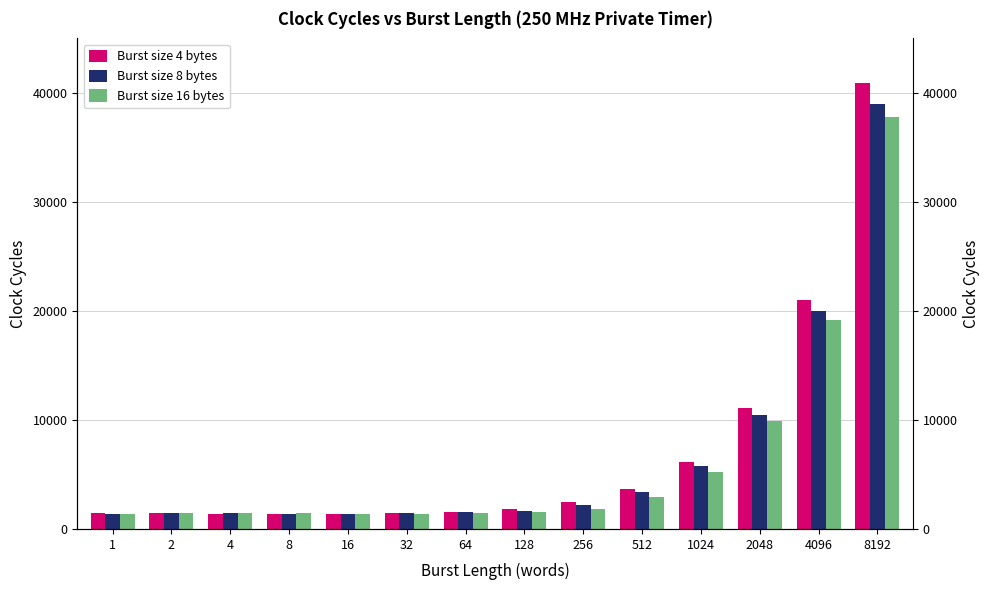

List the series in order of their peak value, lowest first.

Burst size 16 bytes, Burst size 8 bytes, Burst size 4 bytes